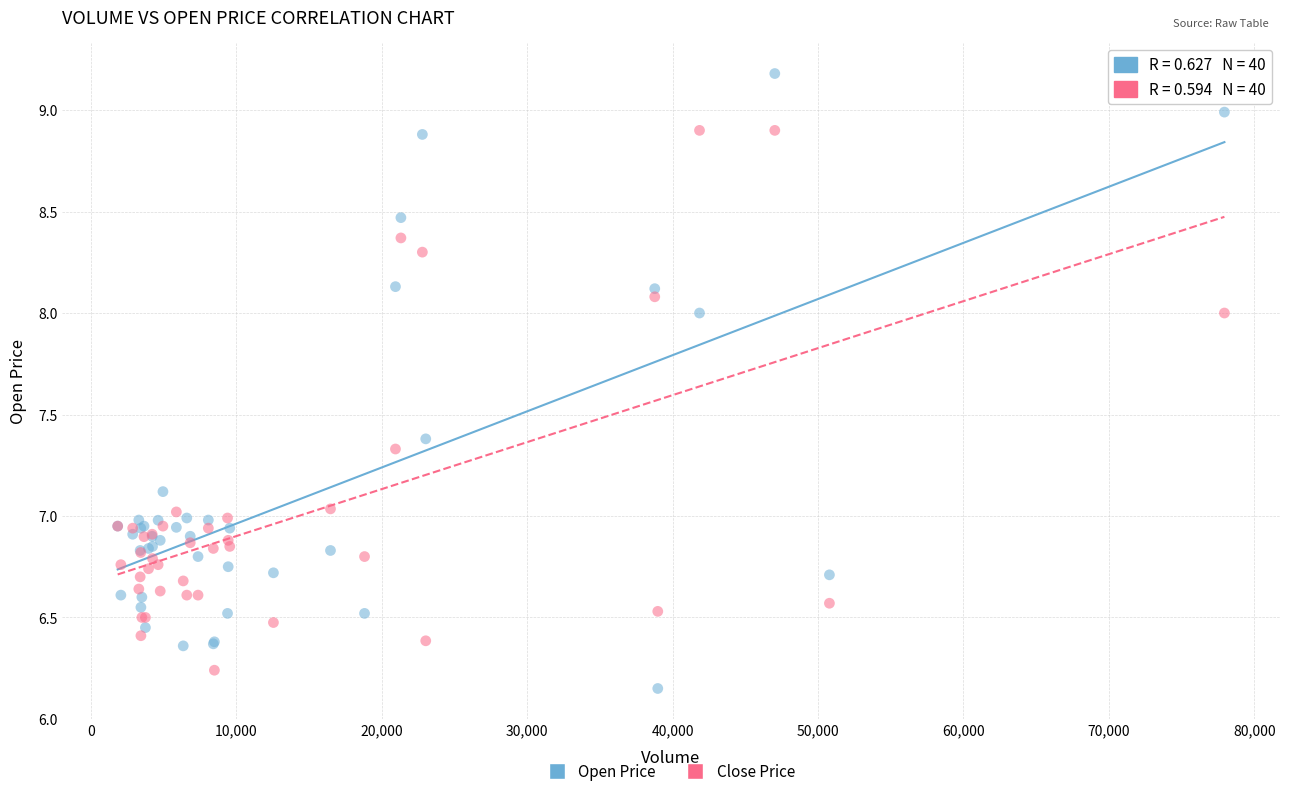

Which series reaches the maximum Y coordinate?

Open Price